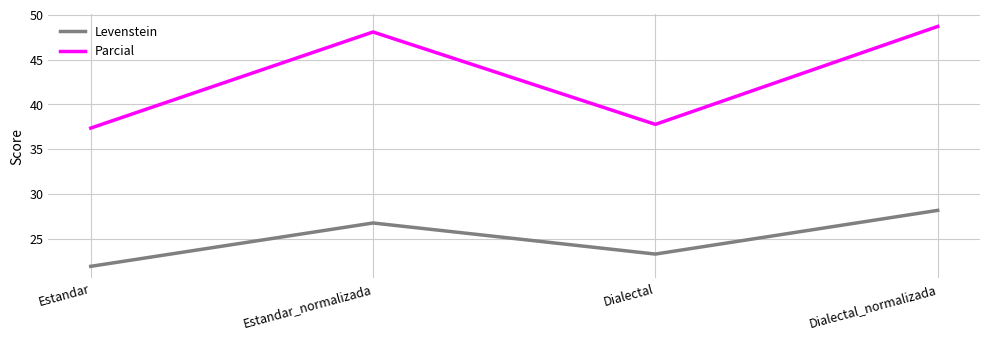

True or false: Parcial has more than 0 points higher than both neighbors.

True